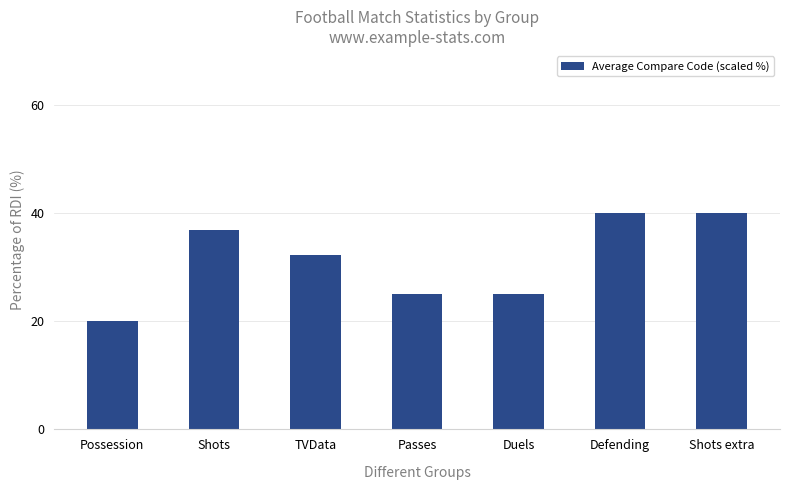

What is the label of the 1st bar from the left?

Possession